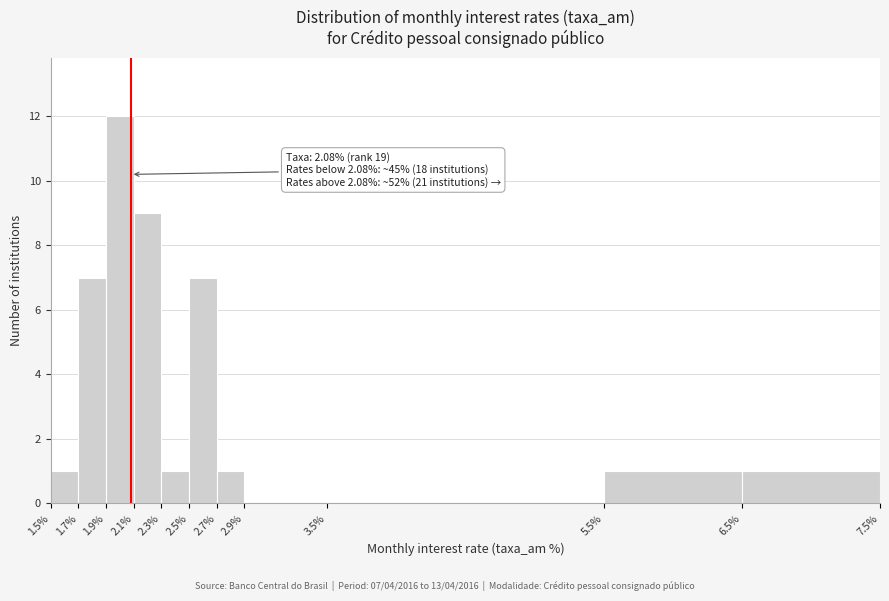

Over which range of the x-axis is the bar tallest?

1.9% to 2.1%